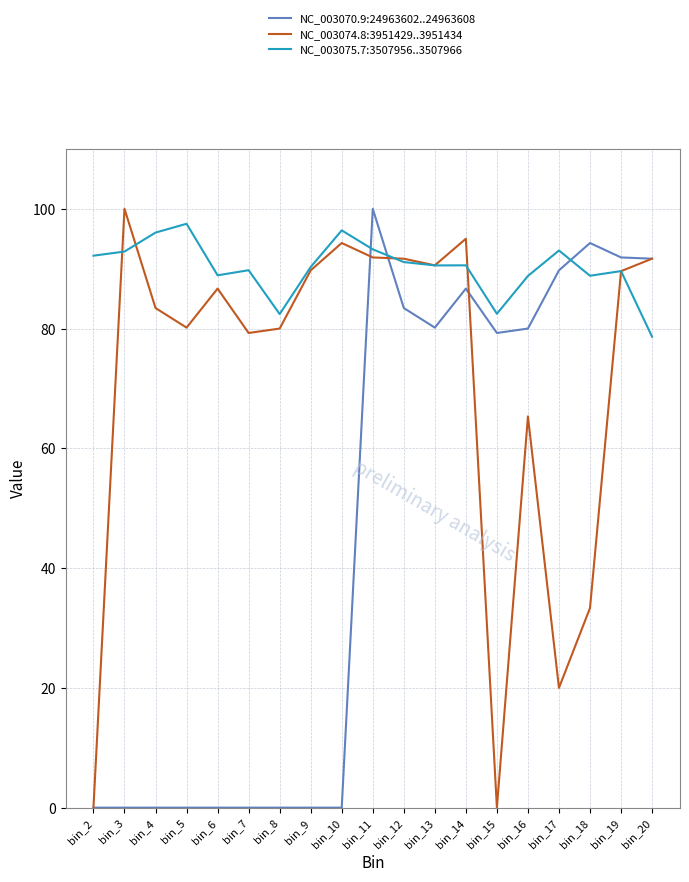

True or false: NC_003070.9:24963602..24963608 and NC_003075.7:3507956..3507966 intersect in this chart.

True